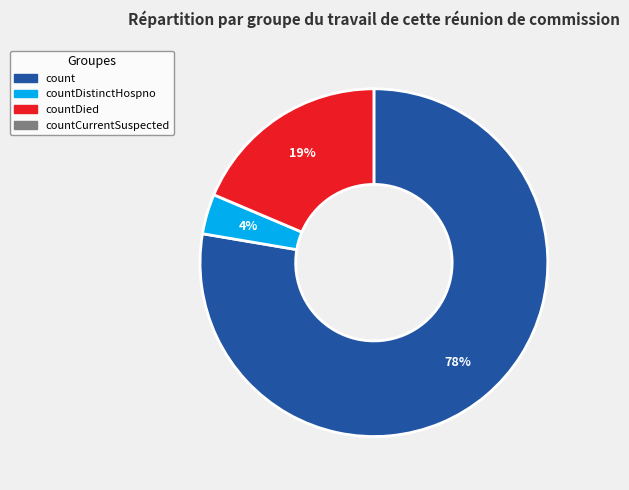

To the nearest percent, what is the average slice percentage?

33%